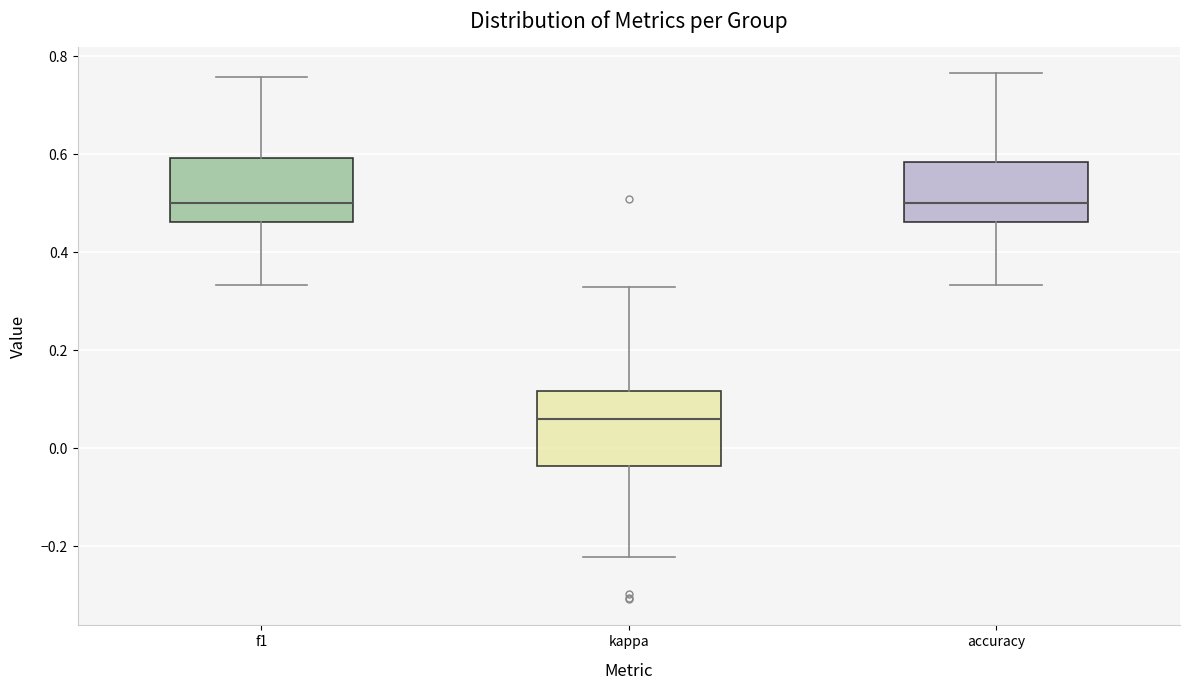

Comparing the boxes themselves (not the whiskers), which one is the tallest?

kappa